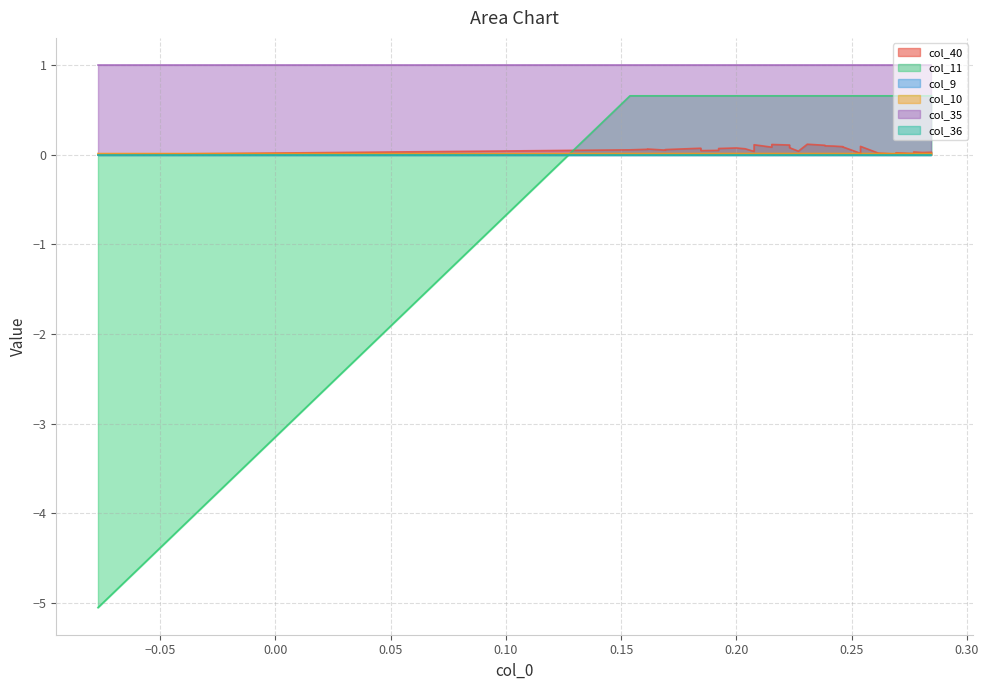

Which series changed the most between 14 and 17?

col_40